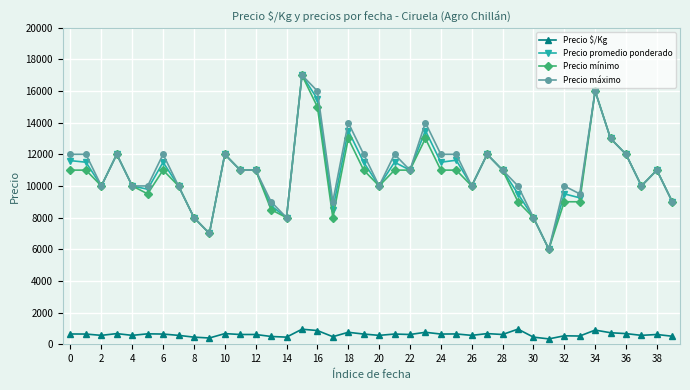

True or false: Precio $/Kg and Precio promedio ponderado cross at least once.

False